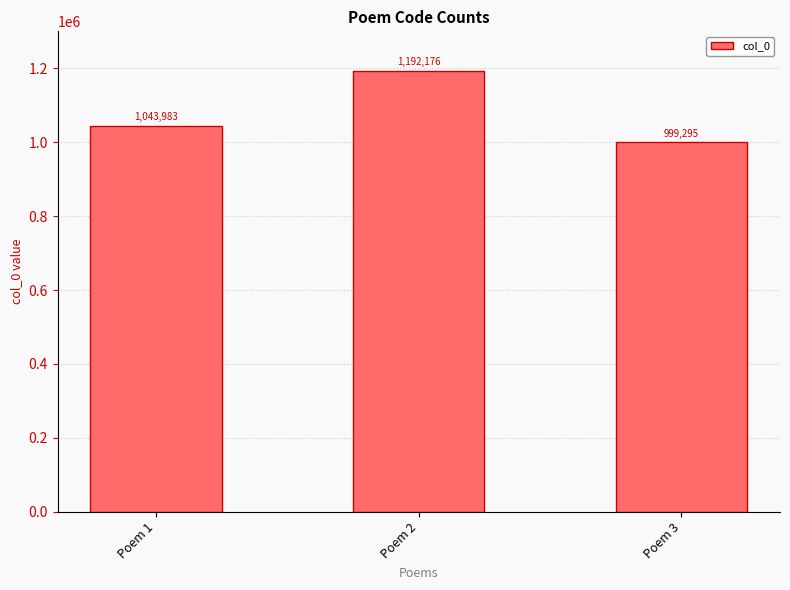

Reading left to right, extract all data points from this chart.

Poem 1=1043983	Poem 2=1192176	Poem 3=999295